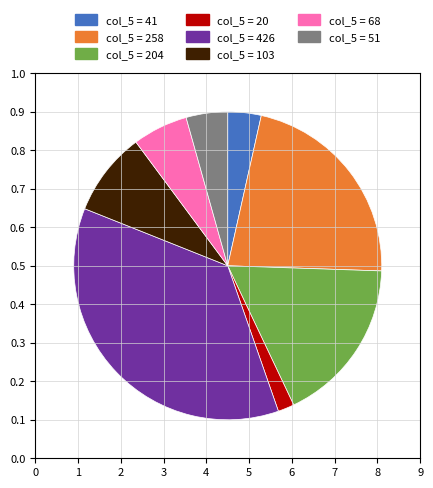

True or false: 6 accounts for 34% of the total.

False